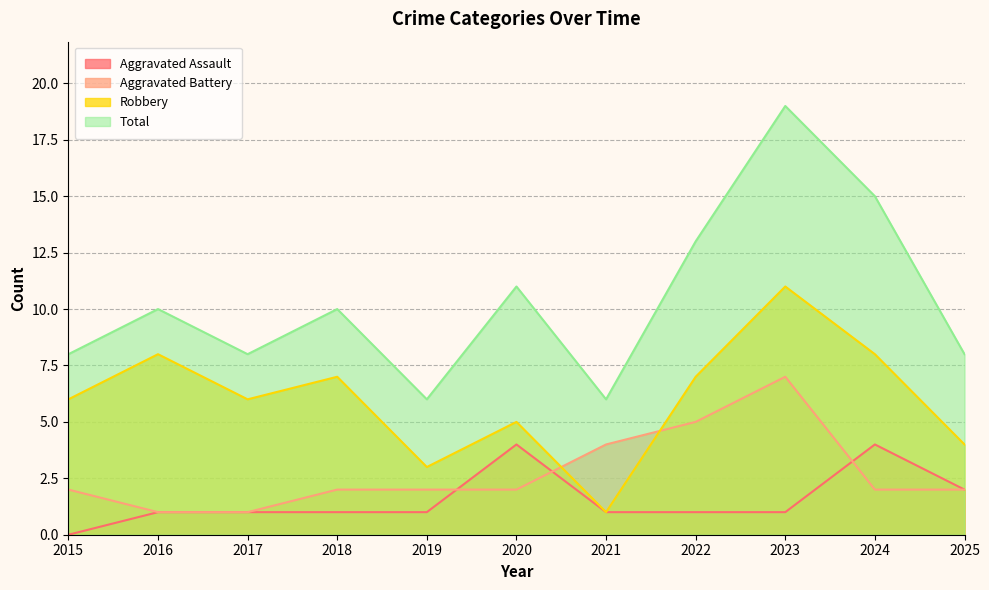

True or false: Aggravated Battery has a value of 2 at 2018.

True